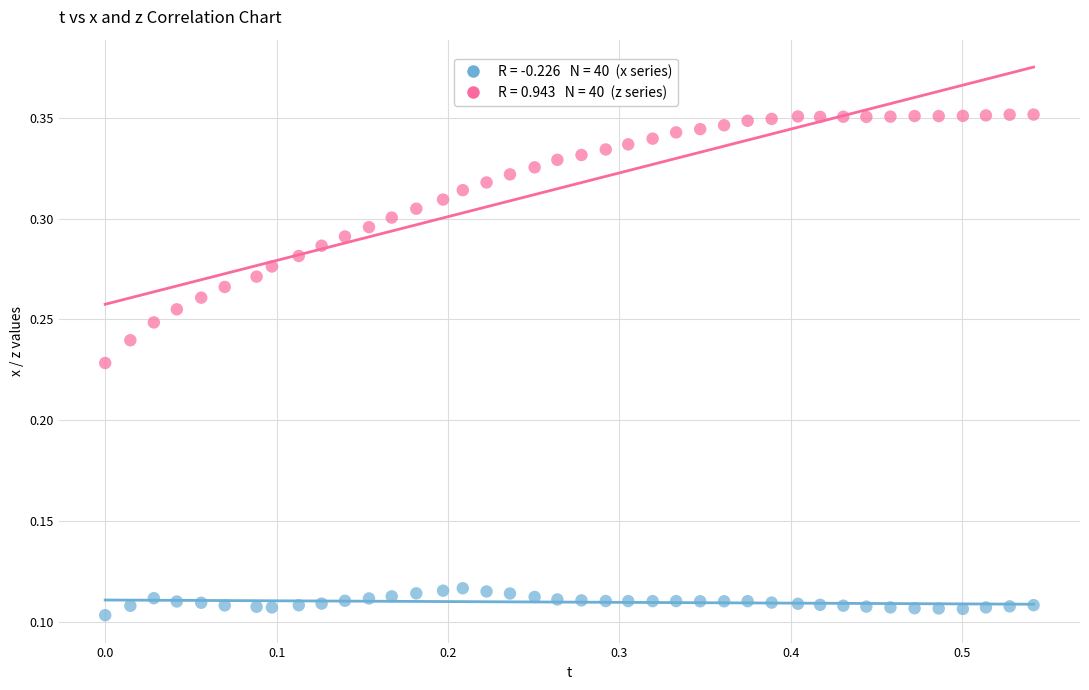

Across all data points, what is the range of X values (max minus min)?

0.5